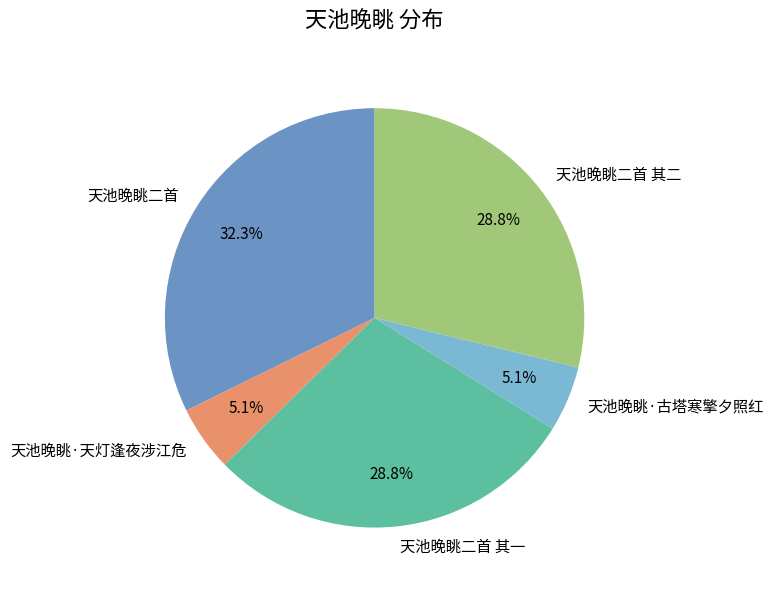

Which category has the biggest portion of the pie?

天池晚眺二首